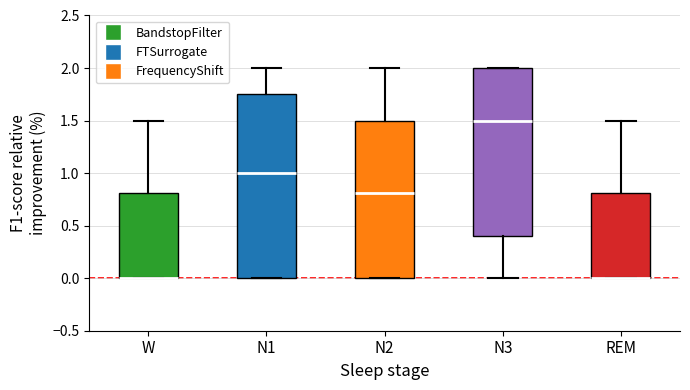

Reading left to right, transcribe this box plot: for each box, give where its median line is, the range the box spans, and where its two whiskers end, as read against the y-axis. The values are not printed on the chart, so give them approximately, as read against the axis.

W: median 0.00 (drawn on the box's lower edge), box 0.00 to 0.80, whiskers 0.00 to 1.50
N1: median 1.00, box 0.00 to 1.75, whiskers 0.00 to 2.00
N2: median 0.80, box 0.00 to 1.50, whiskers 0.00 to 2.00
N3: median 1.50, box 0.40 to 2.00, whiskers 0.00 to 2.00
REM: median 0.00 (drawn on the box's lower edge), box 0.00 to 0.80, whiskers 0.00 to 1.50